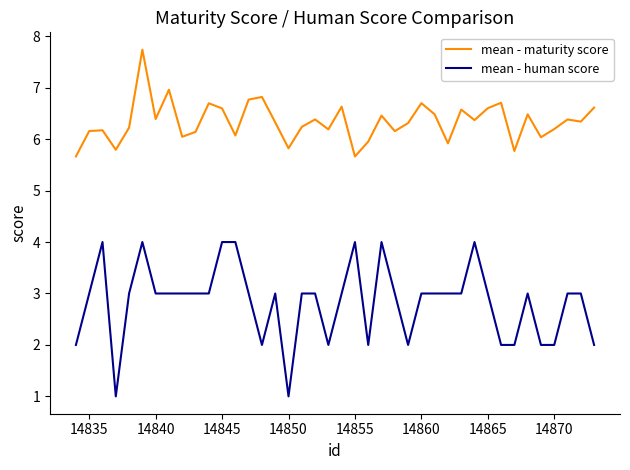

True or false: mean - maturity score and mean - human score cross at least once.

False